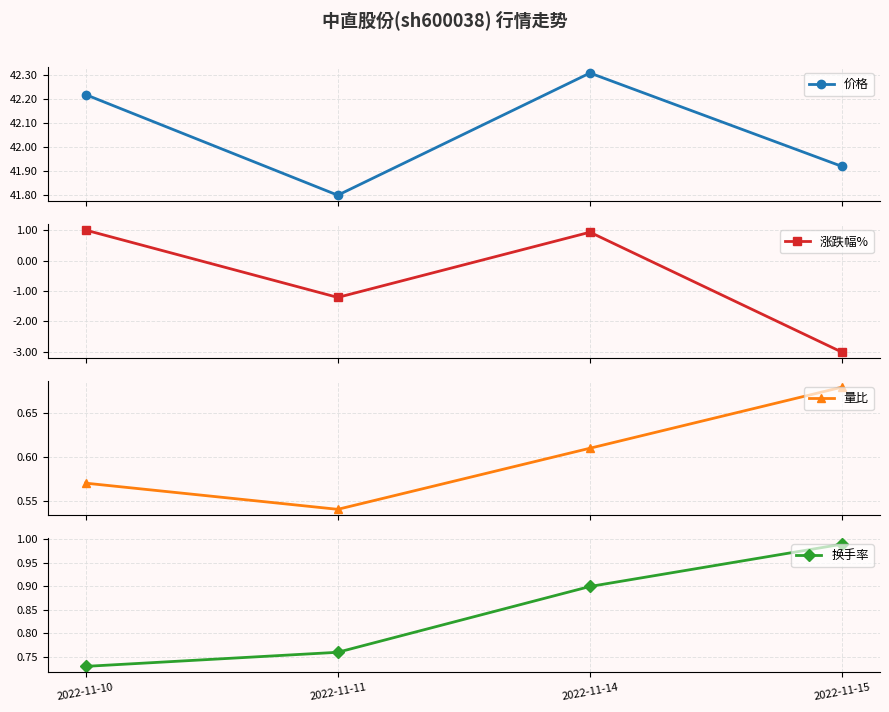

What is the sum of all 量比 values?

2.4